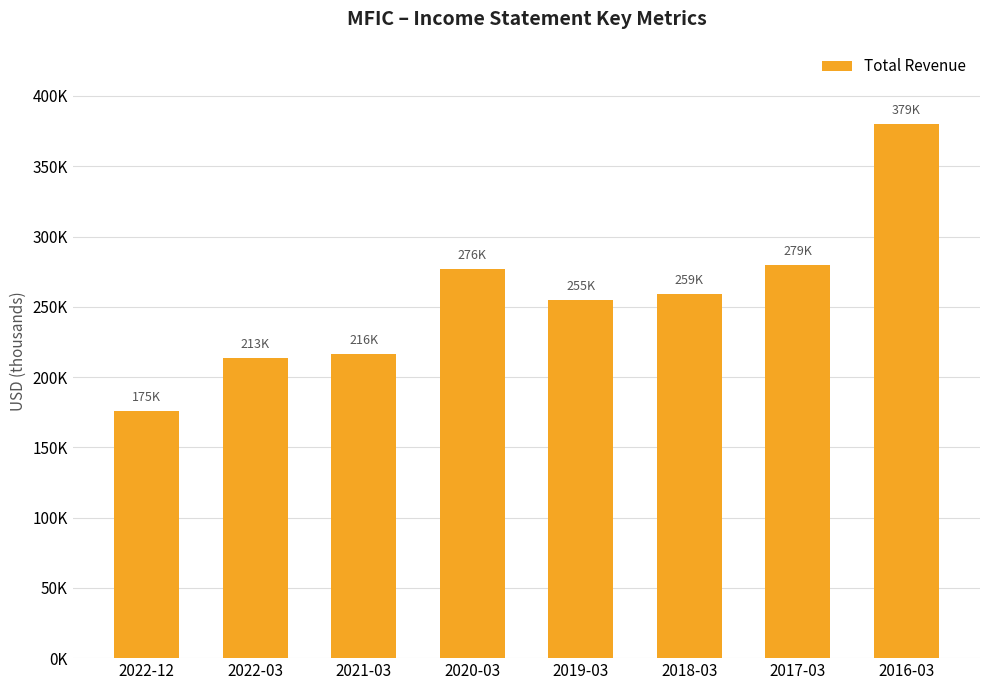

Where is the data nearest to the value 277650?

2020-03